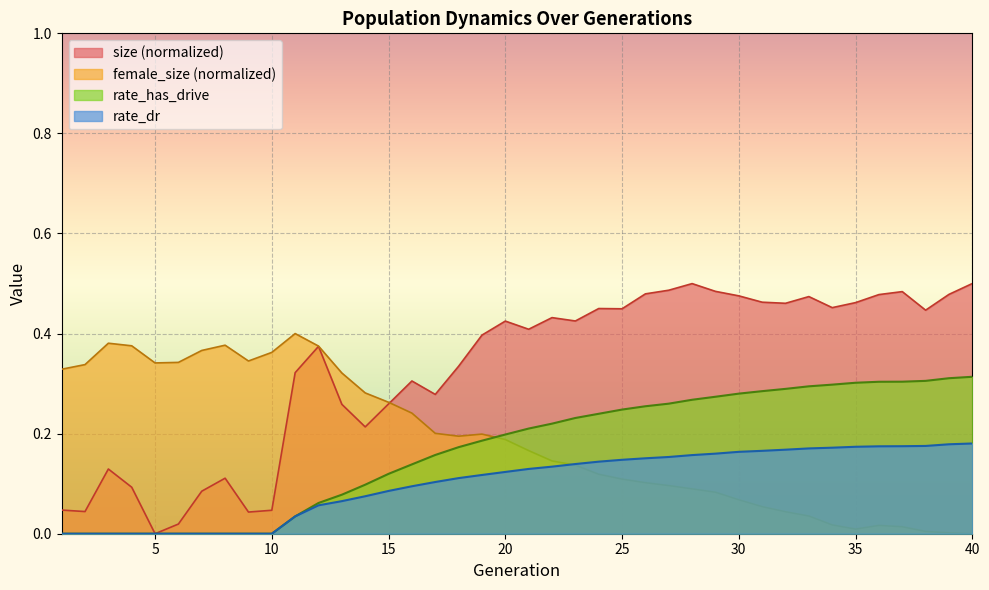

Where is female_size nearest to the value 0?

40